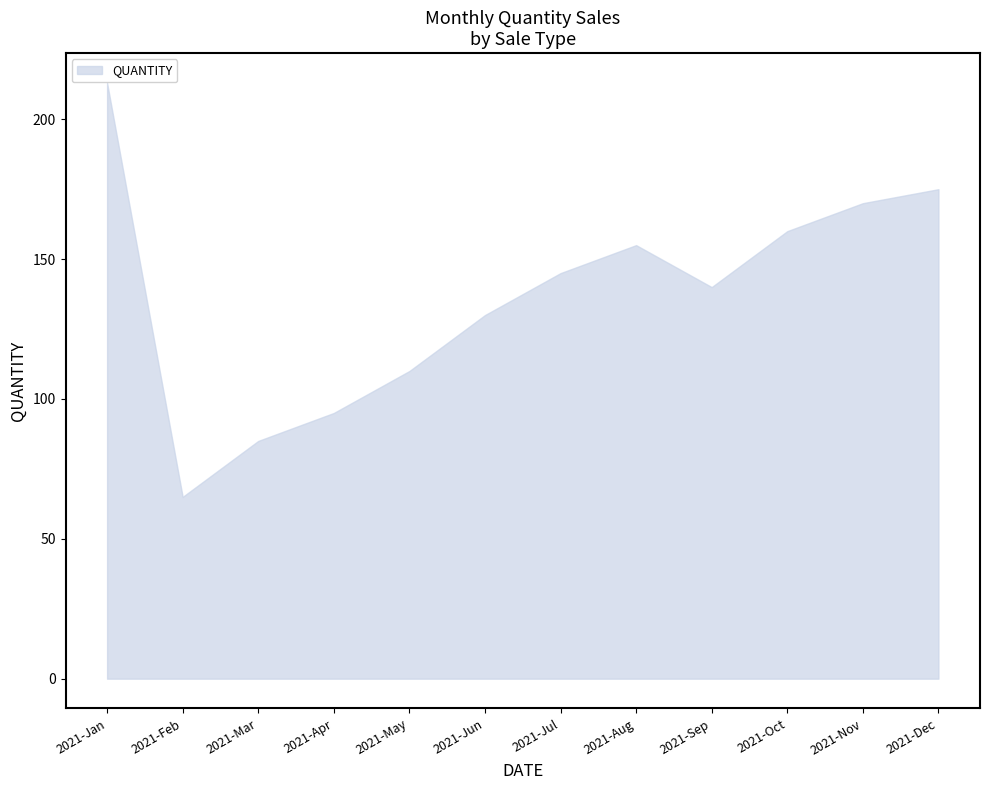

What value does the data have at 2021-Aug, to the nearest 10?

160